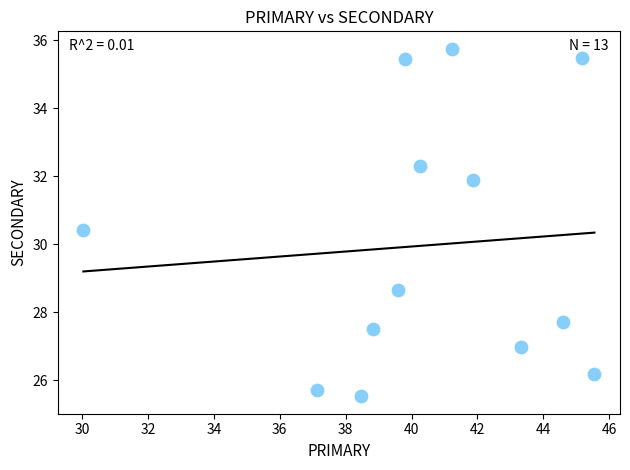

What Y value in the scatter plot is closest to 30?

30.4